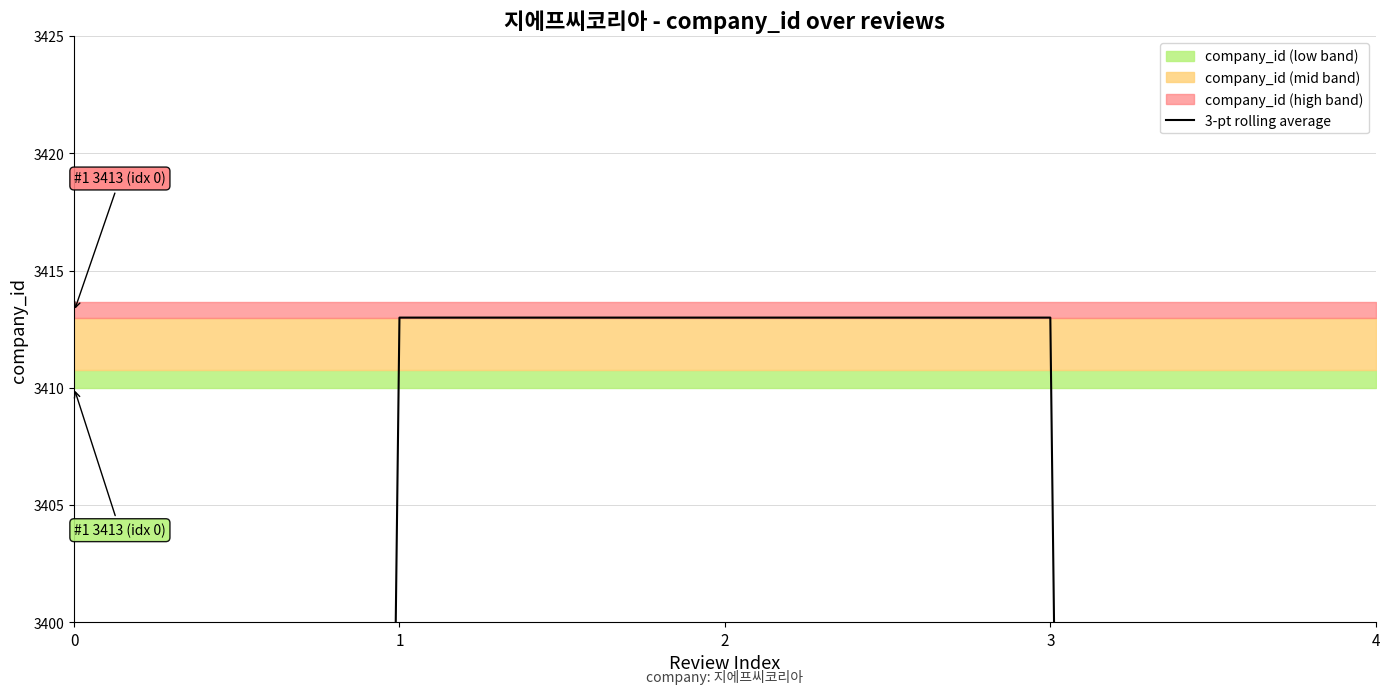

Read the value at 3.

3413.0